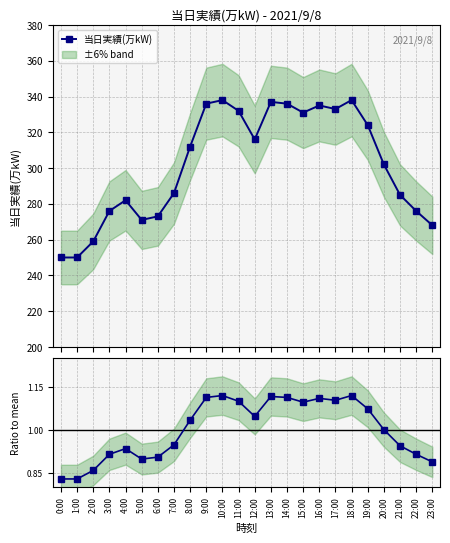

What position from the right is 22:00?

2